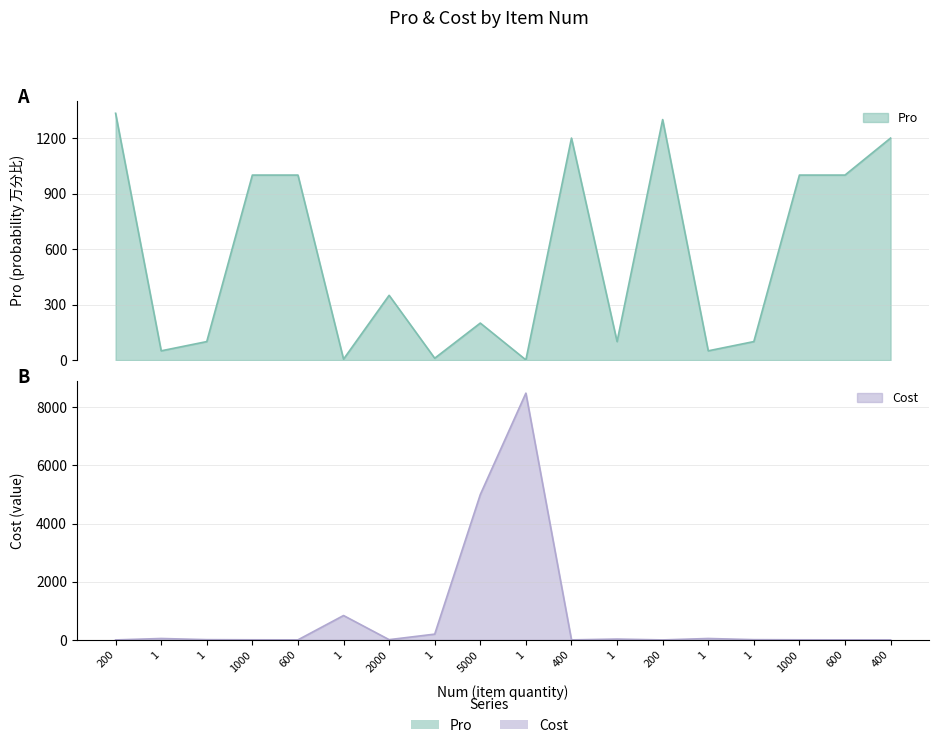

At 200, list the series in order from smallest to largest.

Cost, Pro